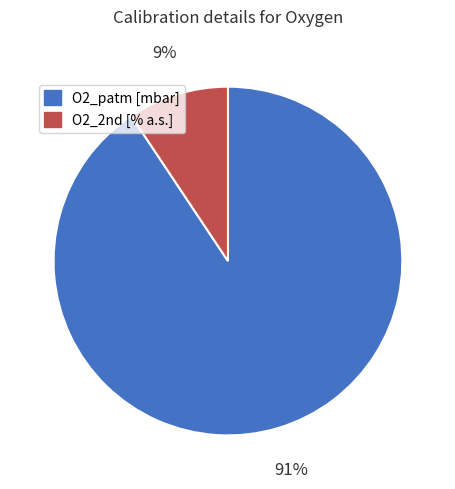

How many slices are in this pie chart?

2